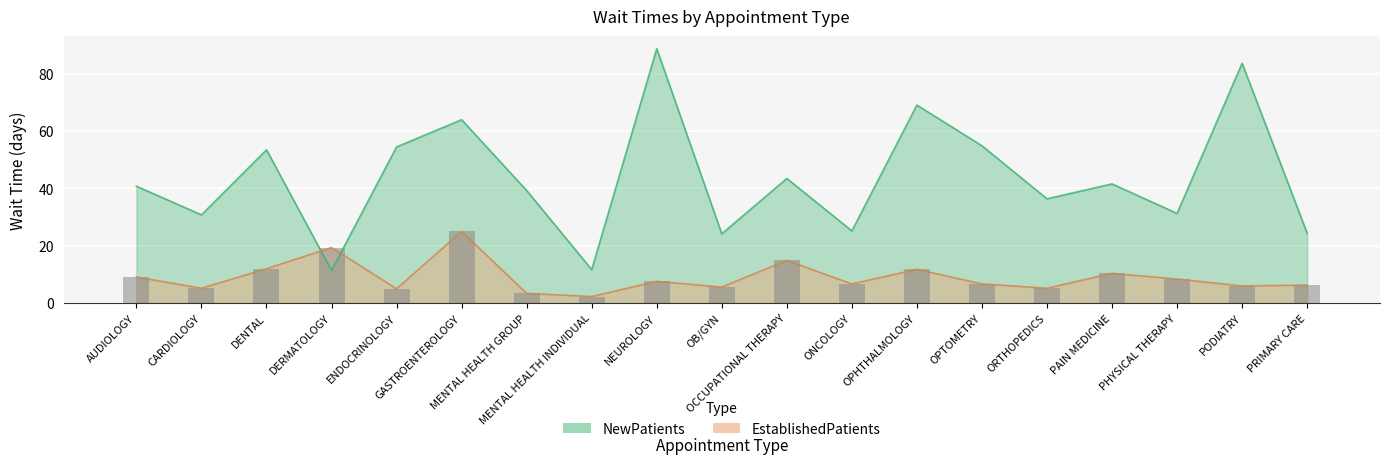

What are all the series names shown in the legend?

NewPatients, EstablishedPatients